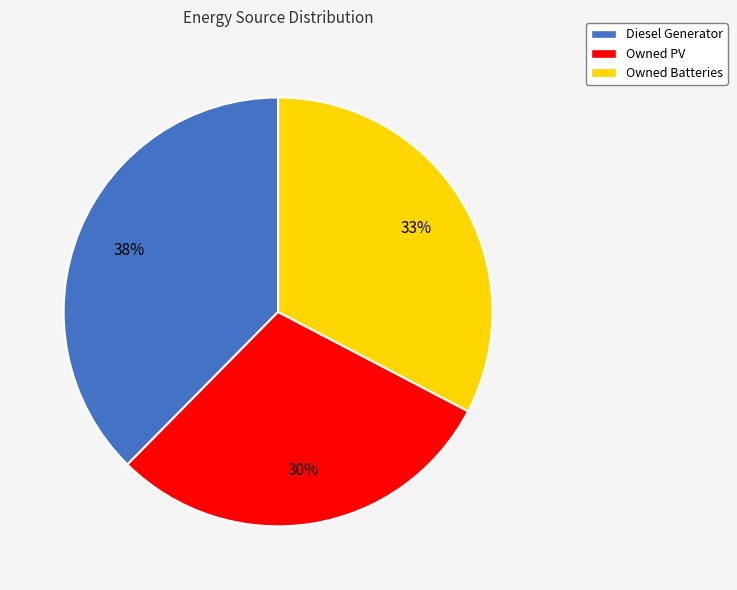

Rank the categories by value from highest to lowest.

Diesel Generator, Owned Batteries, Owned PV